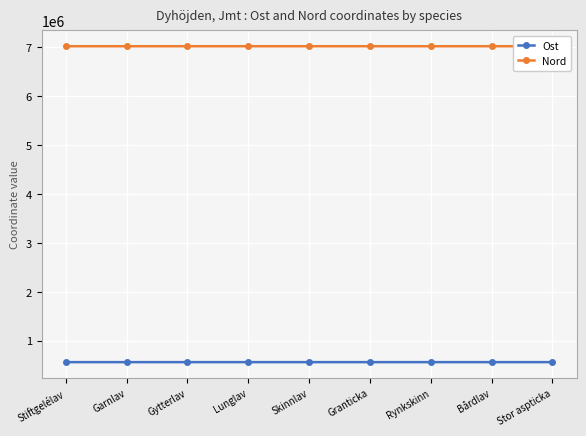

What is the total value across all series at Skinnlav?

7582525